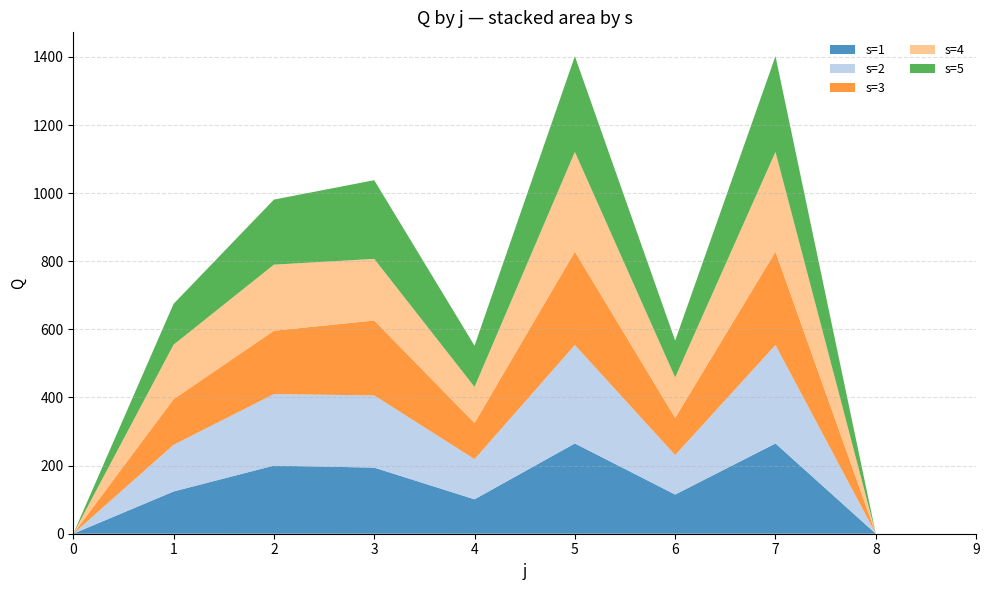

Reading left to right, list all the values displayed in this chart.

s=1: 0	124	200	194	101	265	115	265	0	0
s=2: 0	137	210	212	118	289	116	289	0	0
s=3: 0	134	186	220	106	274	109	274	0	0
s=4: 0	160	194	181	106	293	119	293	0	0
s=5: 0	120	191	231	121	281	108	281	0	0